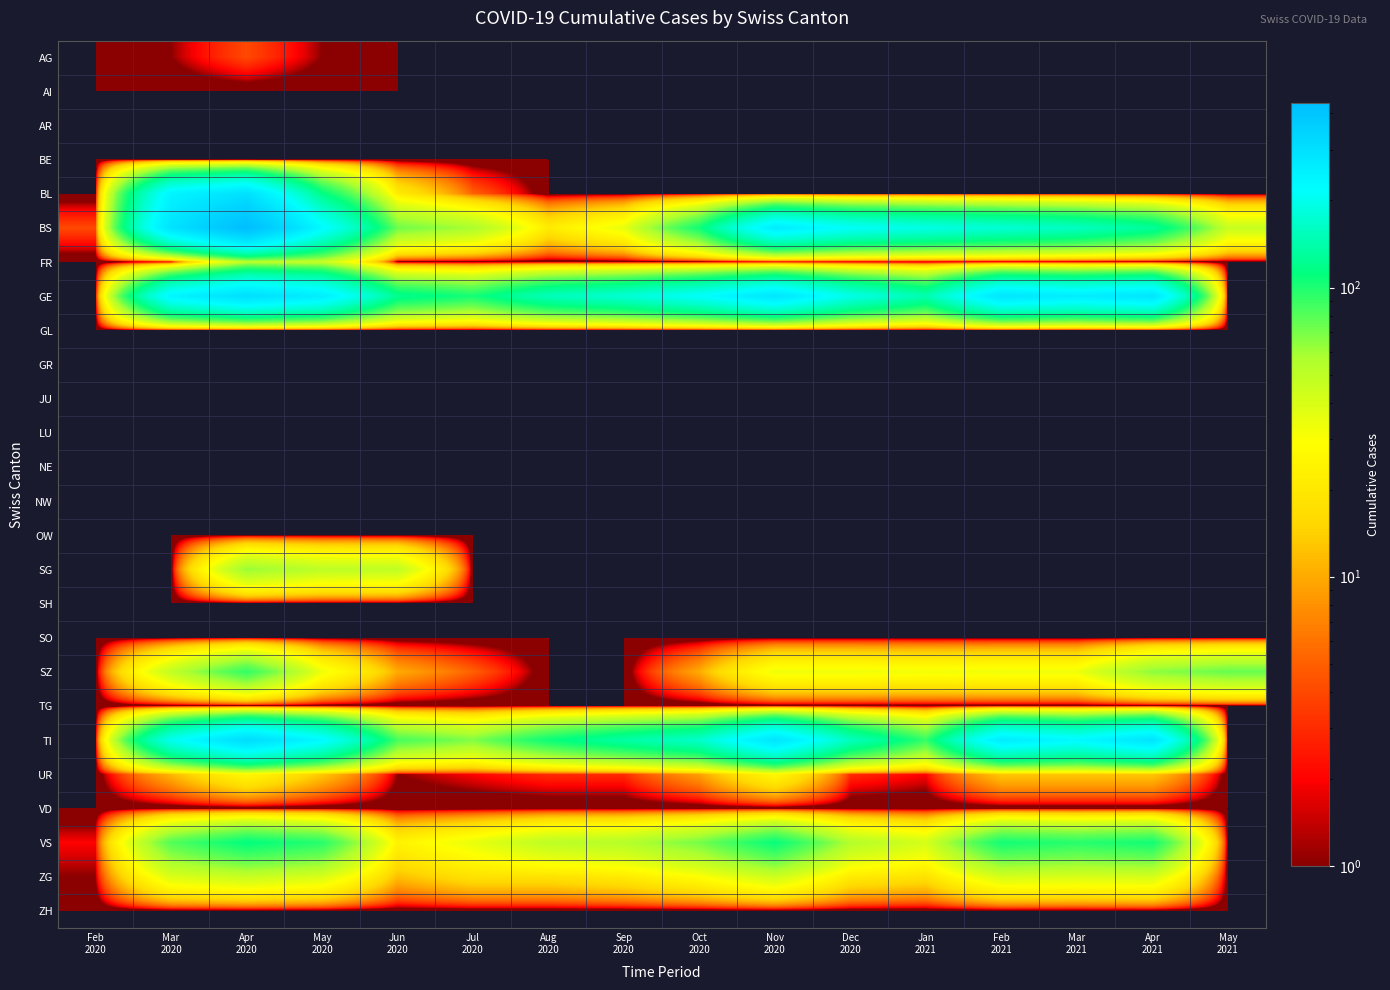

At which category is the sum across all series the highest?

Apr
2020